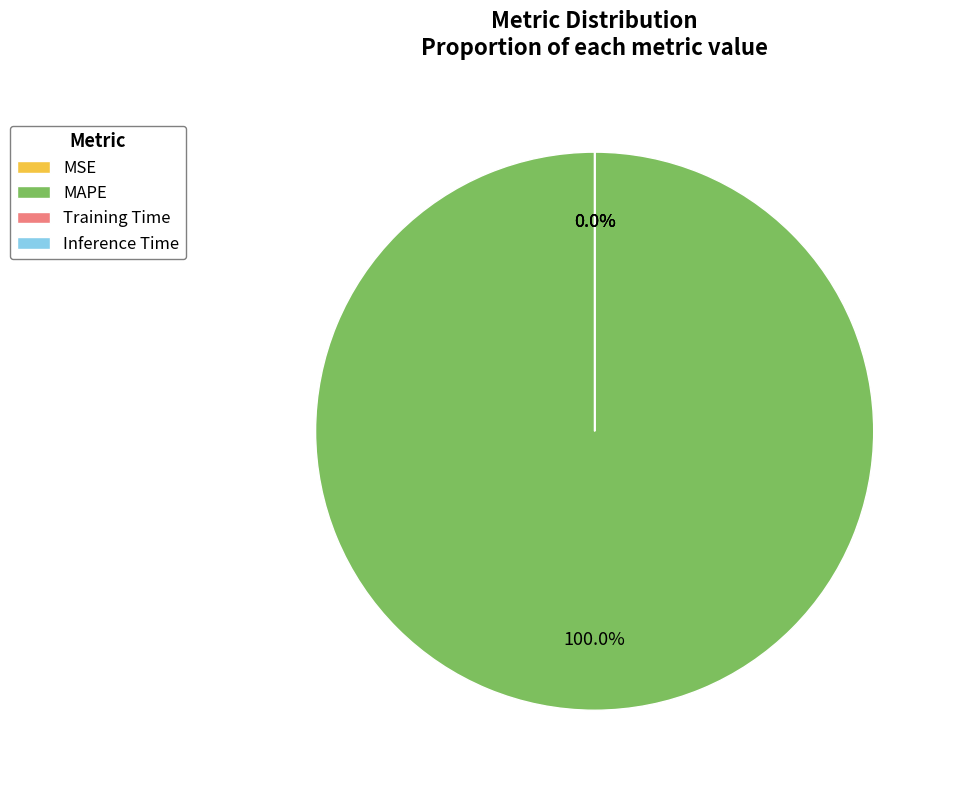

To the nearest percent, what is the combined percentage of MAPE and MSE?

100%